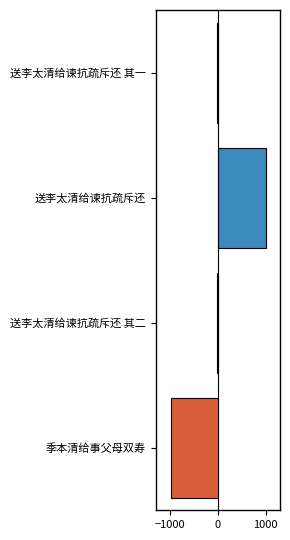

How many positive values are there?

1